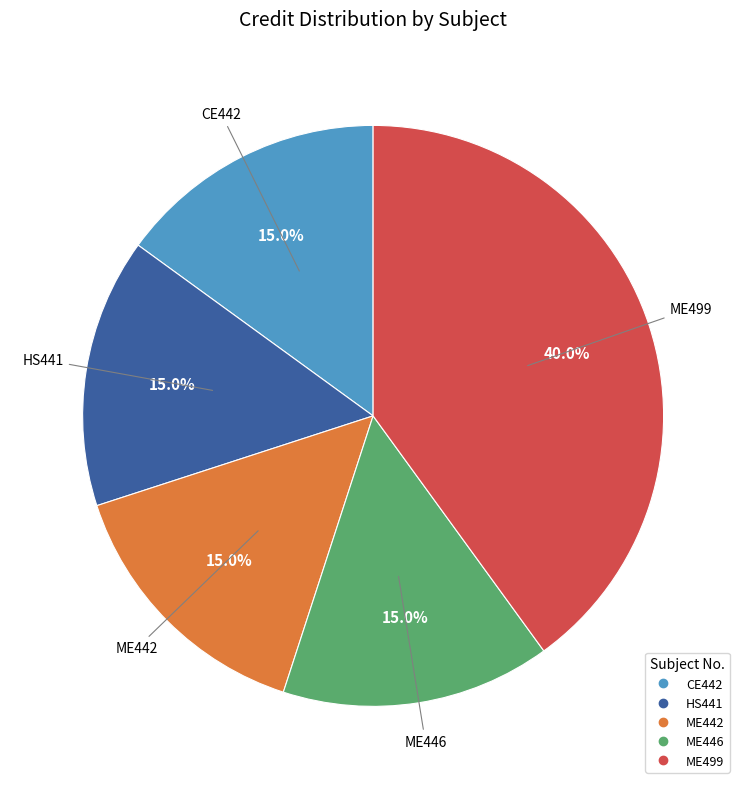

Count the number of slices in the pie.

5